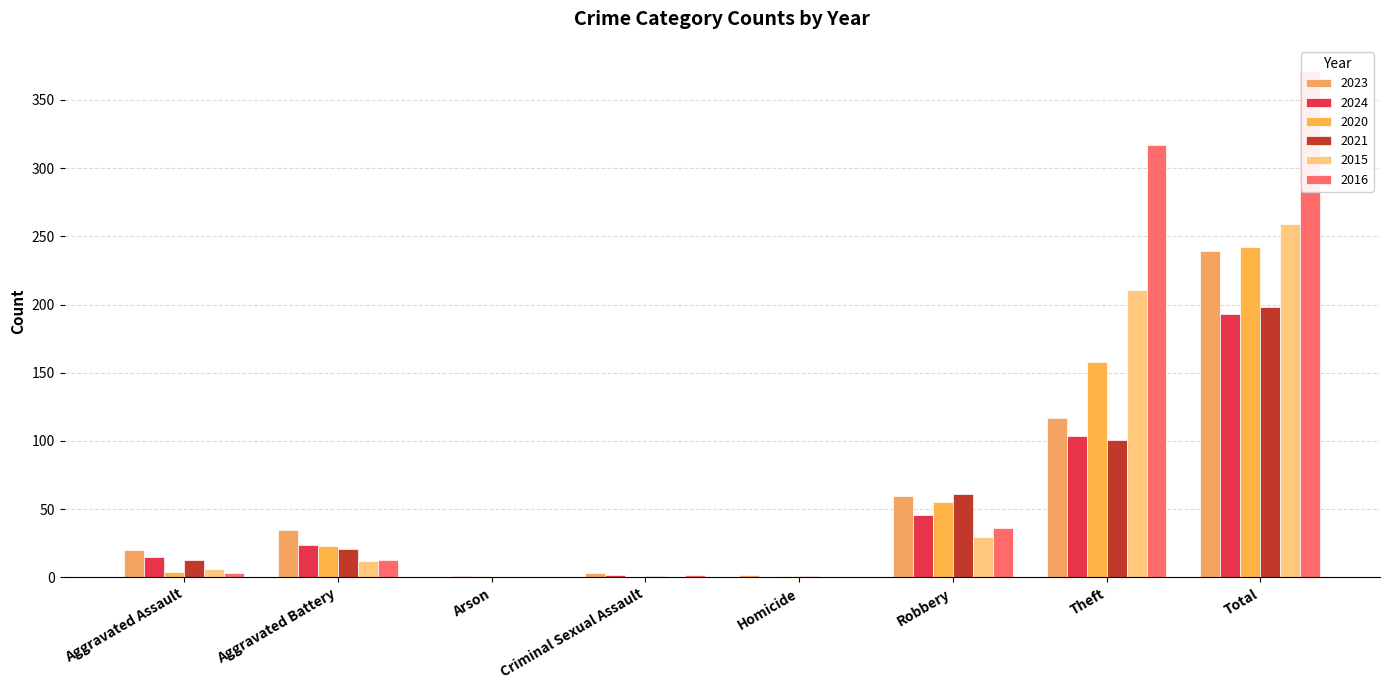

Reading left to right, what are all the values shown in this chart?

2023: 20	35	0	3	2	60	117	239
2024: 15	24	1	2	0	46	104	193
2020: 4	23	1	0	1	55	158	242
2021: 13	21	0	1	1	61	101	198
2015: 6	12	0	0	0	30	211	259
2016: 3	13	0	2	0	36	317	371